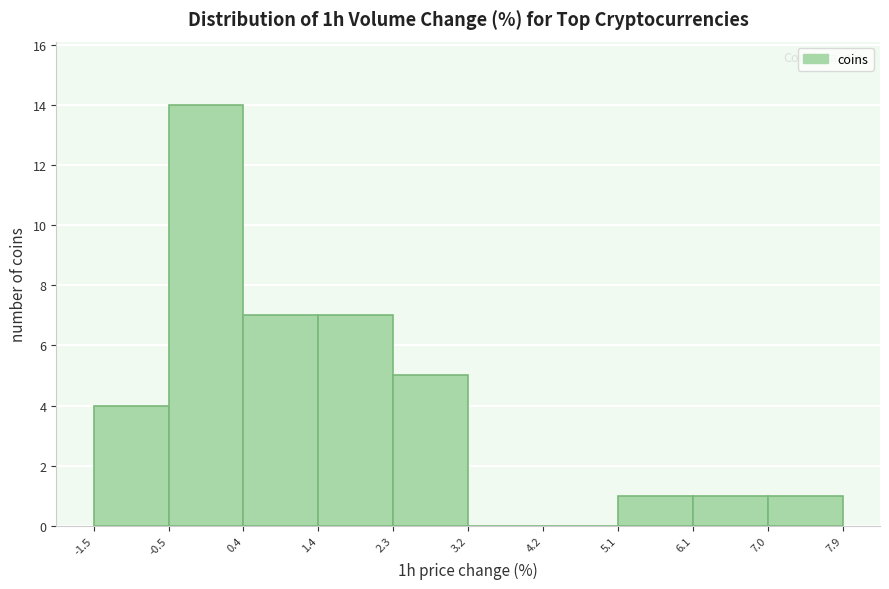

Over which range of the x-axis is the bar tallest?

-0.5 to 0.4